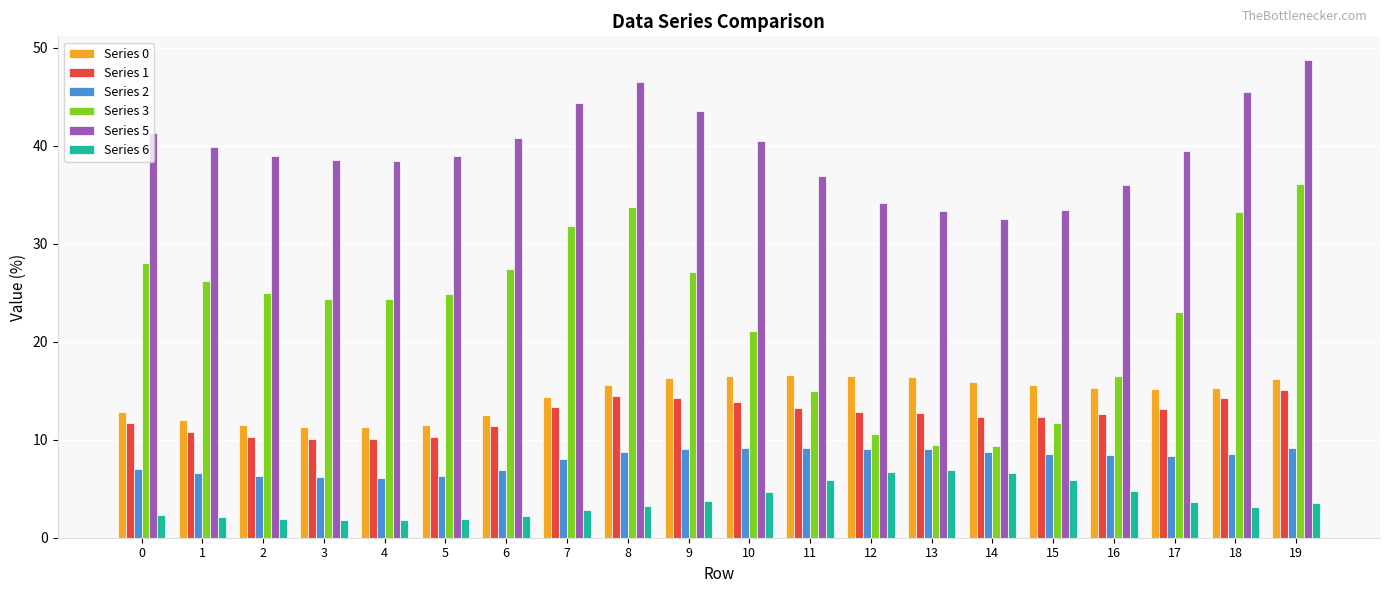

What is the difference between the highest and lowest values at 18?

42.3